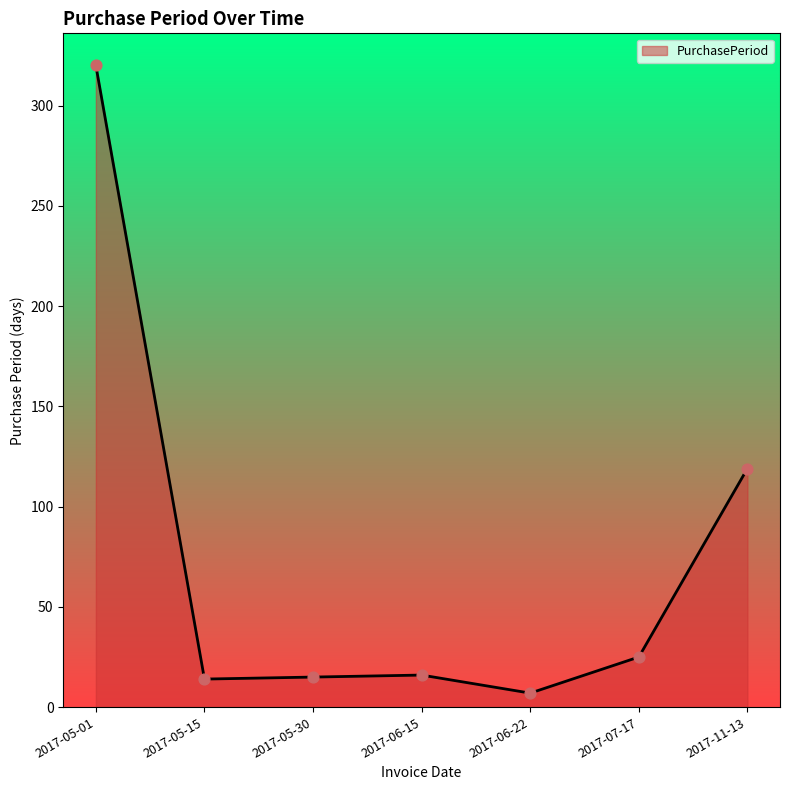

What is the change in value from 2017-05-15 to 2017-07-17?

+11